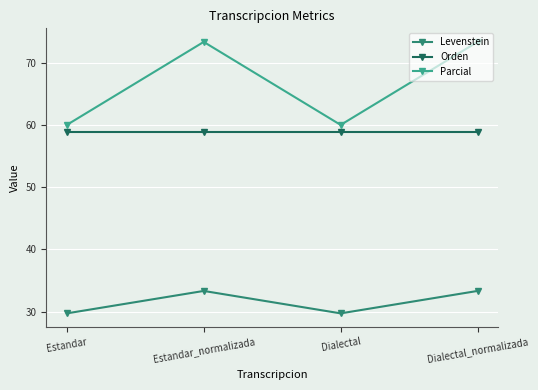

True or false: Orden and Levenstein intersect in this chart.

False